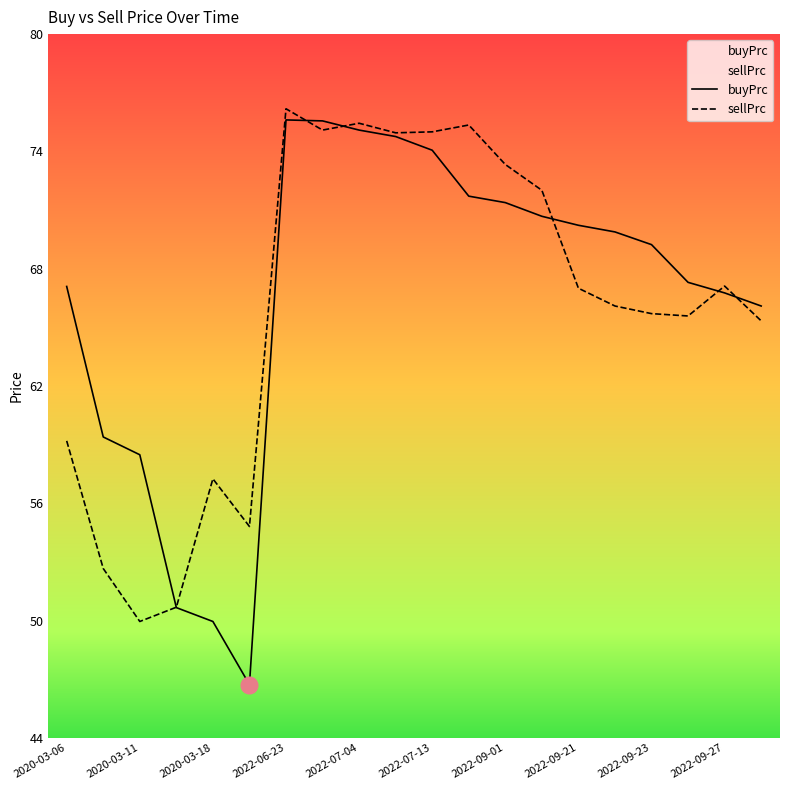

Read the buyPrc value at 2022-09-27.

66.8